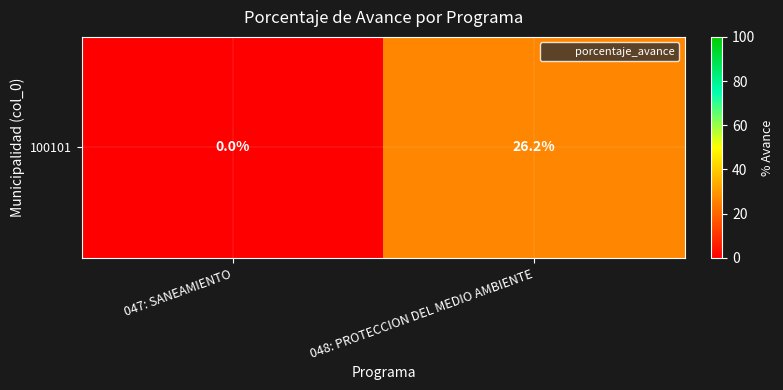

True or false: the data shows 26.2 at 048: PROTECCION DEL MEDIO AMBIENTE.

True